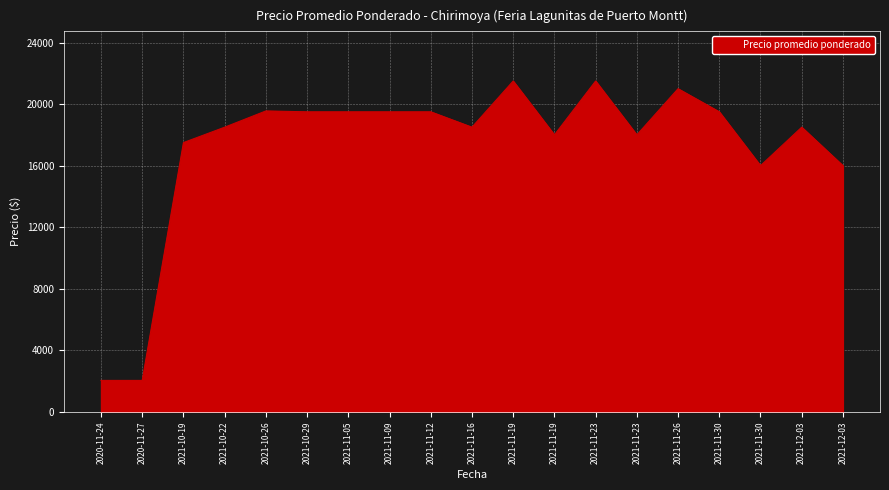

Does the chart have visible grid lines?

Yes